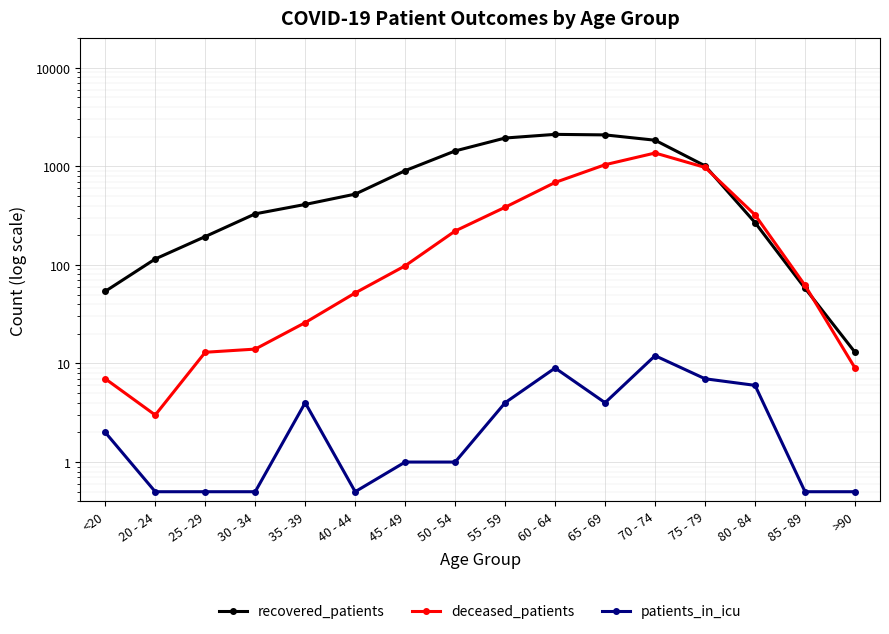

True or false: patients_in_icu and deceased_patients intersect in this chart.

False